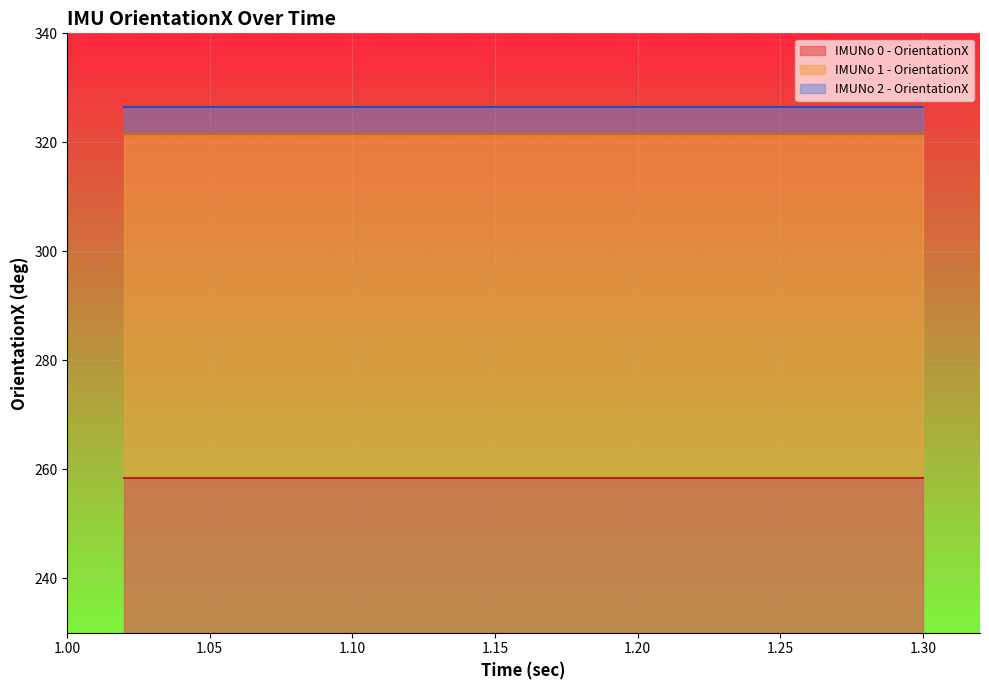

Which has a higher value, 1 or 12?

1